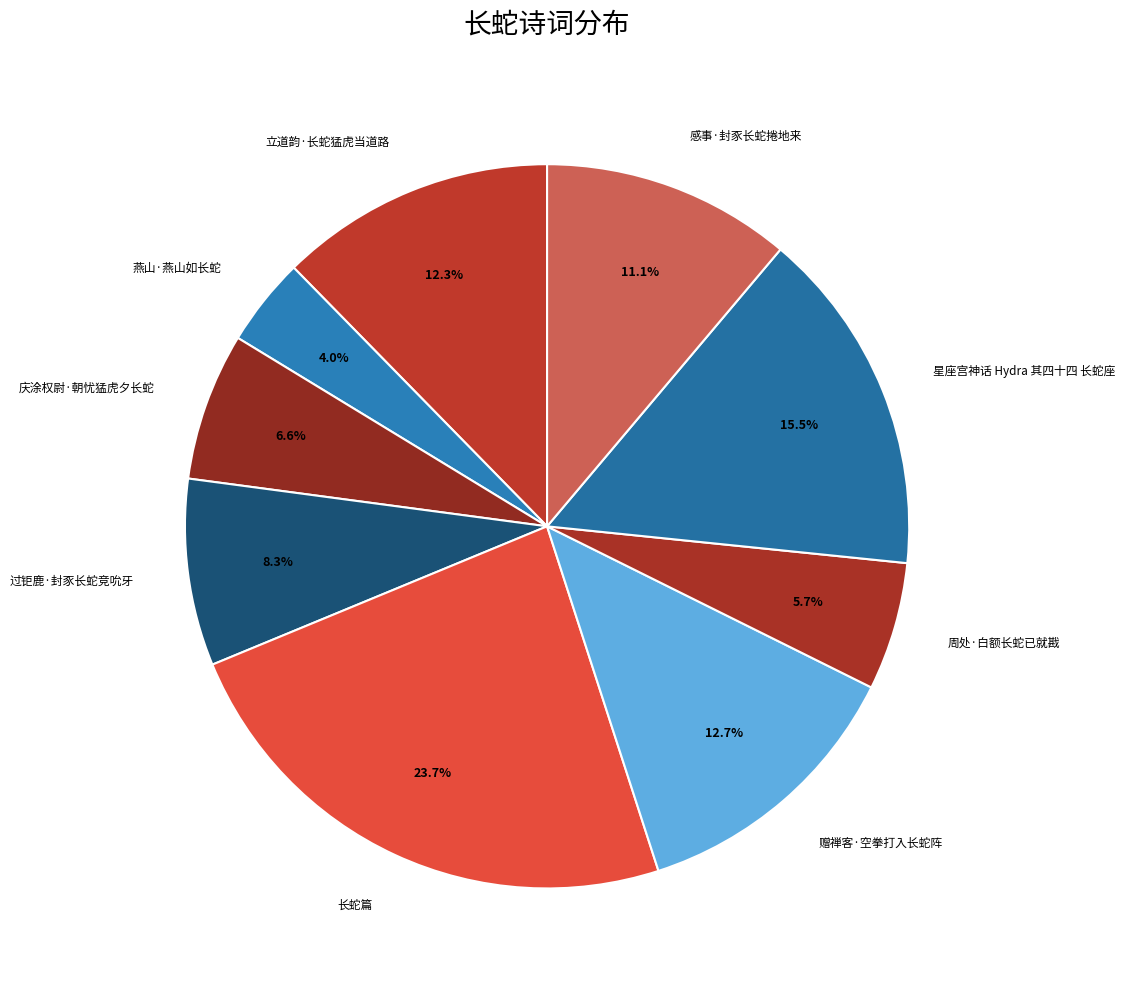

Count the number of slices in the pie.

9